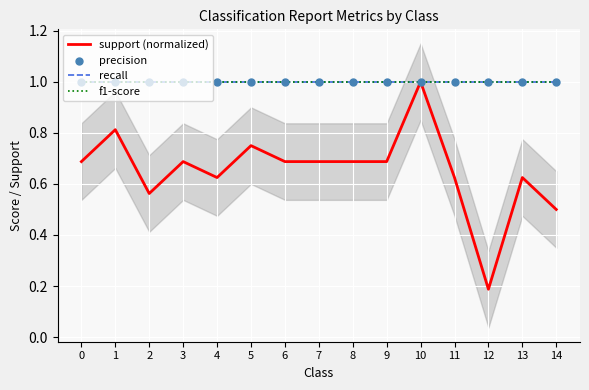

At how many categories does at least one series exceed 0?

15